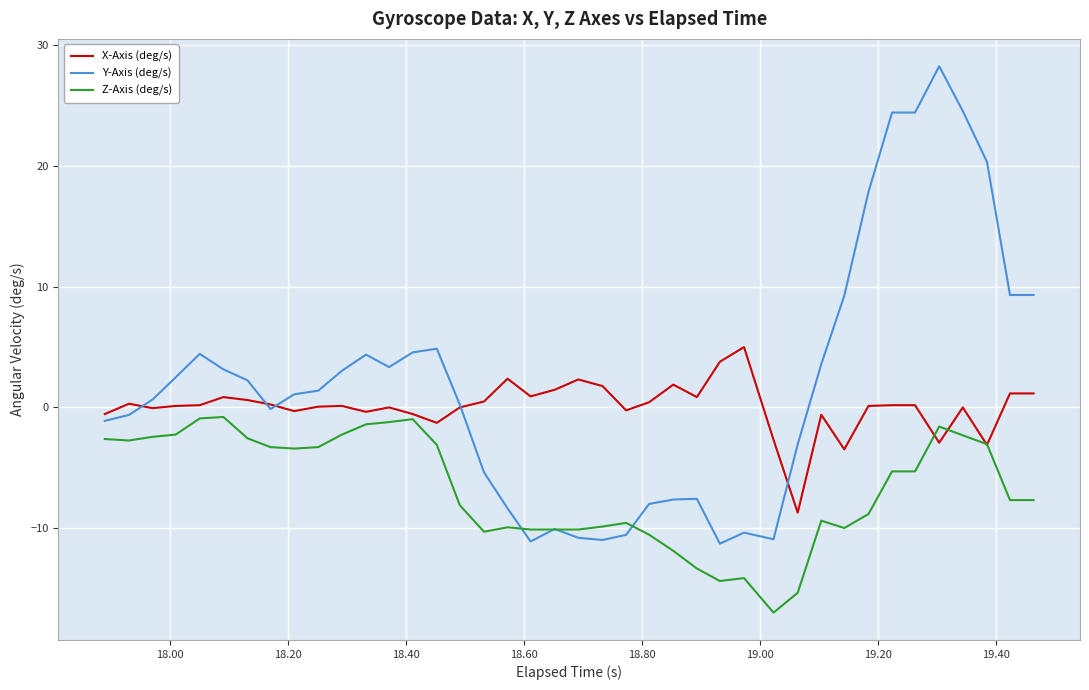

Which series has the widest spread of values?

Y-Axis (deg/s)